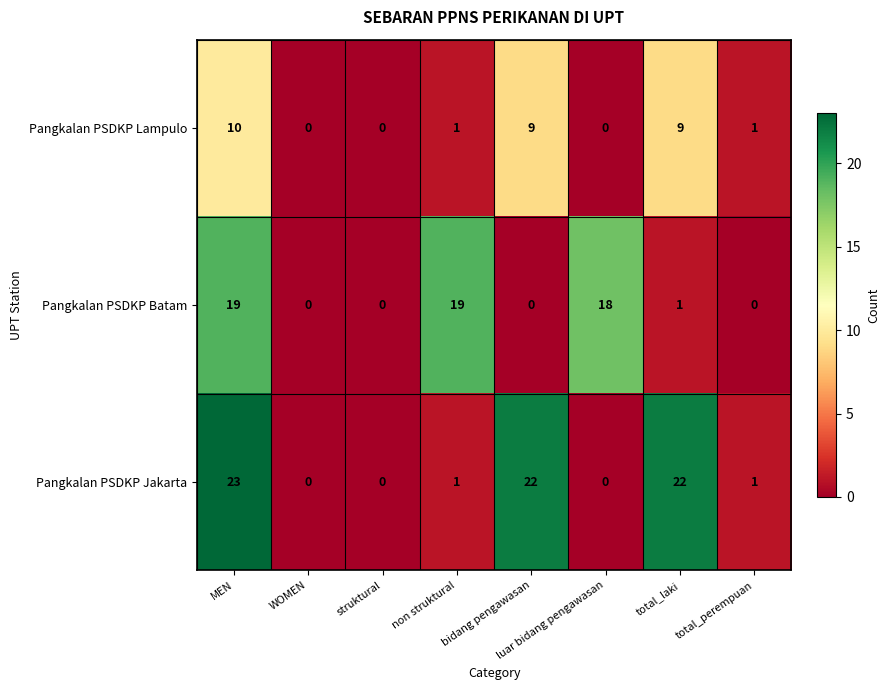

At how many categories does at least one series exceed 16?

5